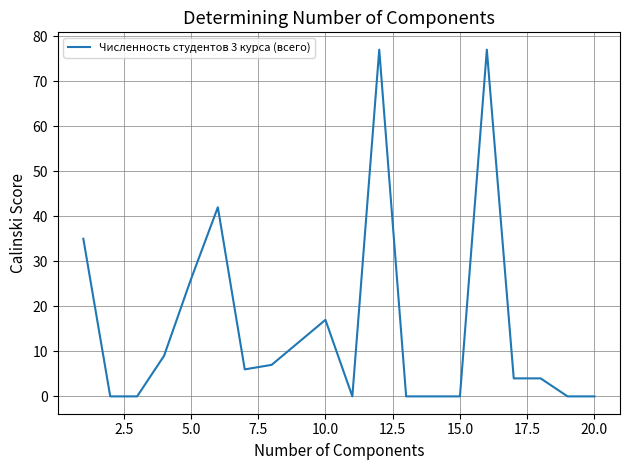

What is the sum of all values?

316